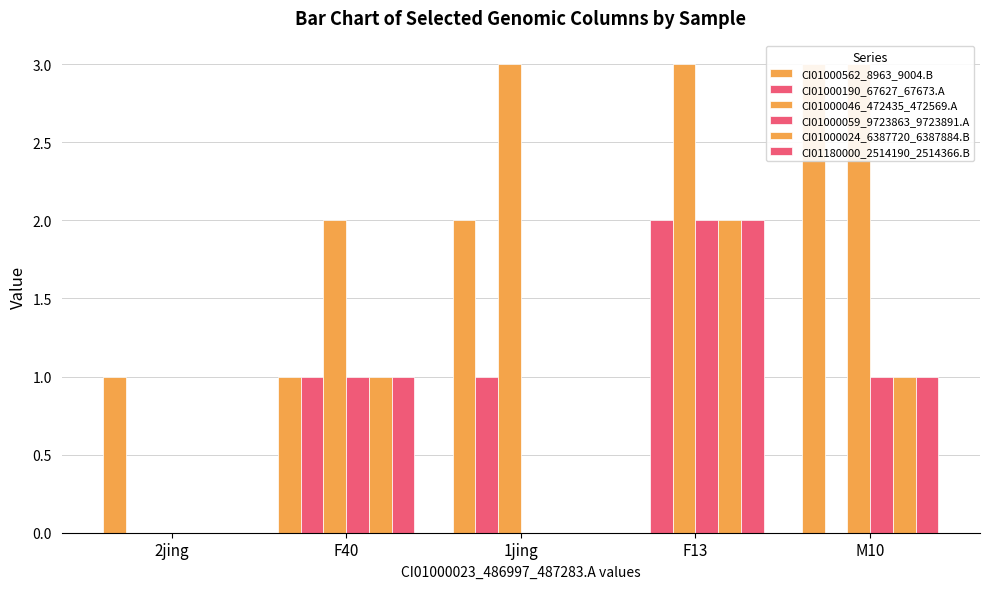

How many values in CI01000562_8963_9004.B are above zero?

4